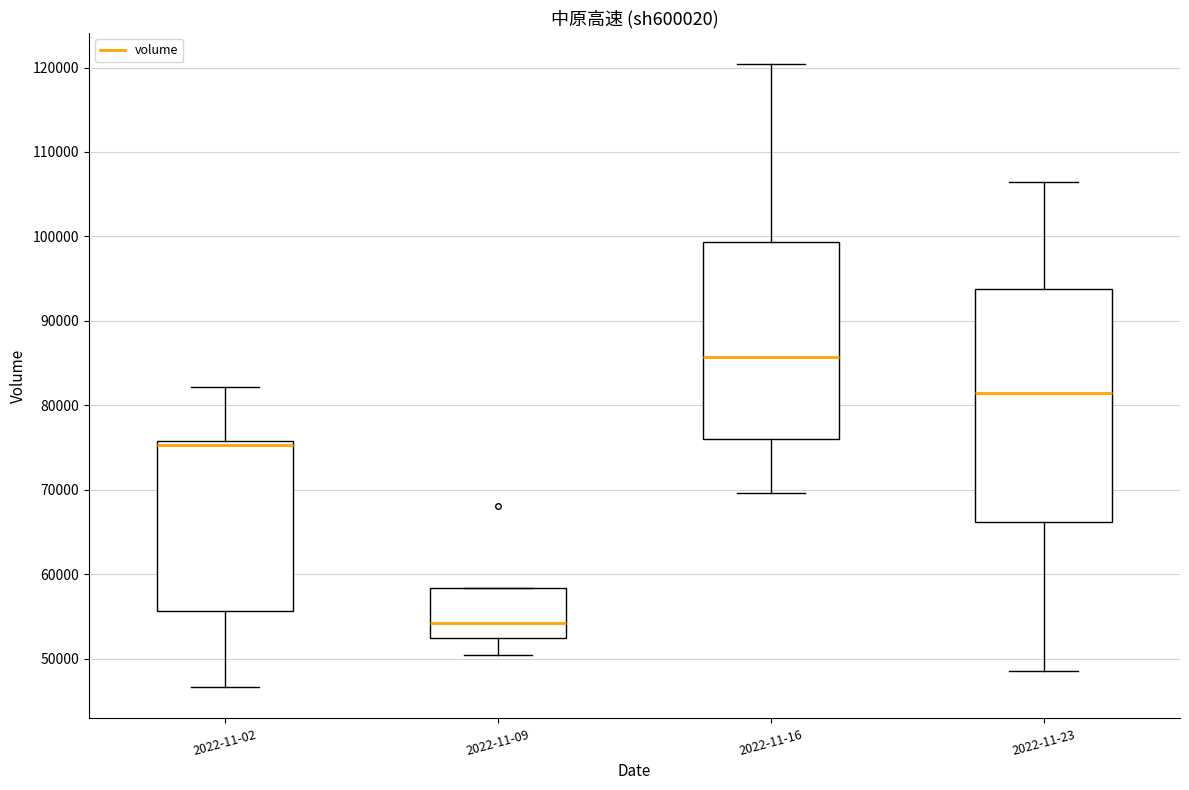

Comparing the boxes themselves (not the whiskers), which one is the tallest?

2022-11-23